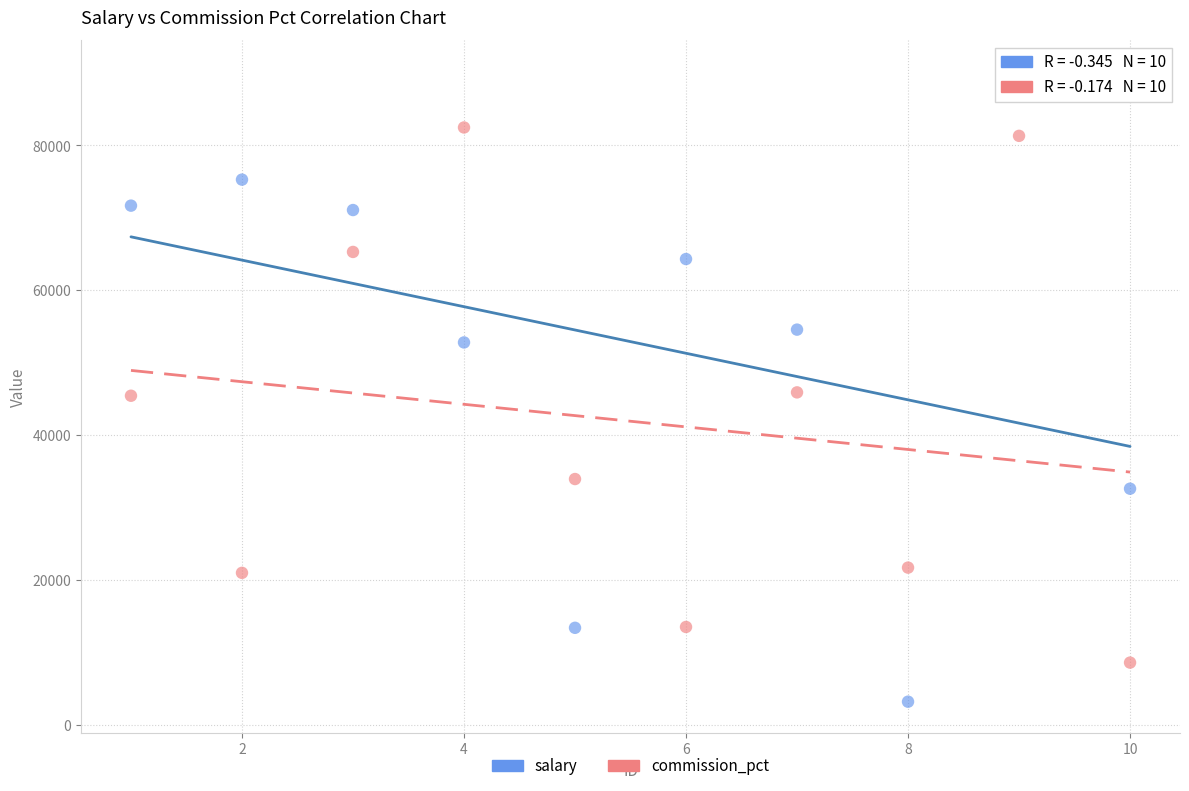

Which series reaches the minimum Y coordinate?

salary